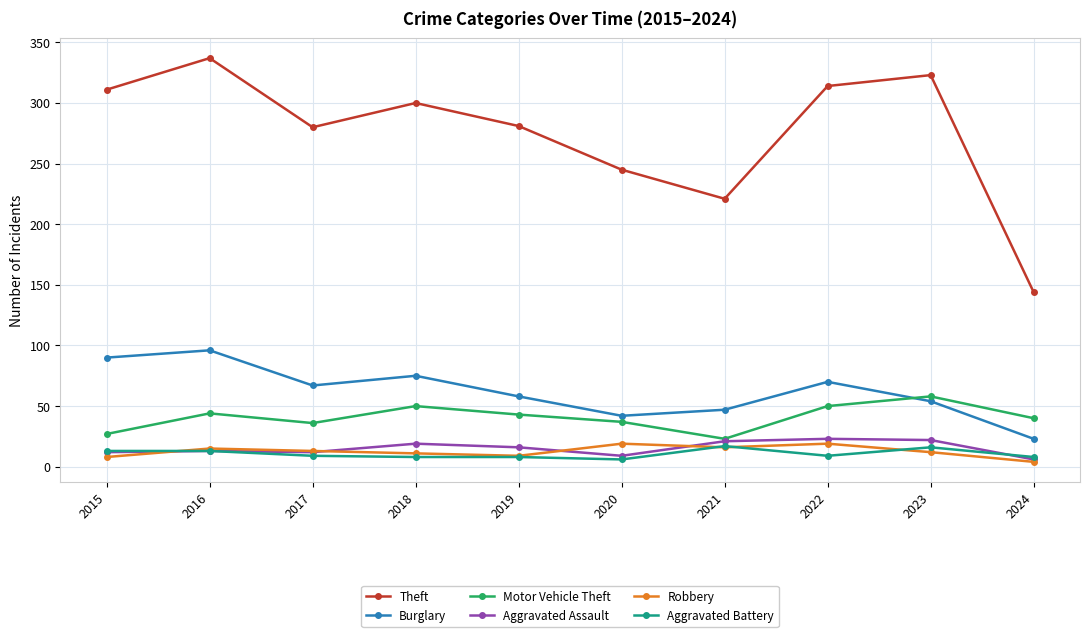

Which series has the largest range (max minus min)?

Theft